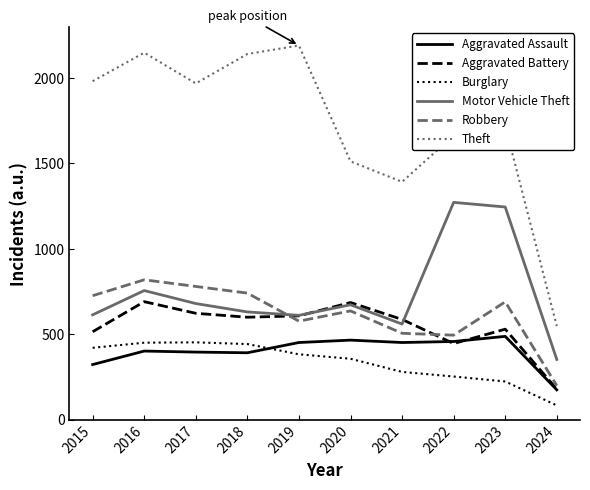

True or false: Motor Vehicle Theft and Burglary cross at least once.

False